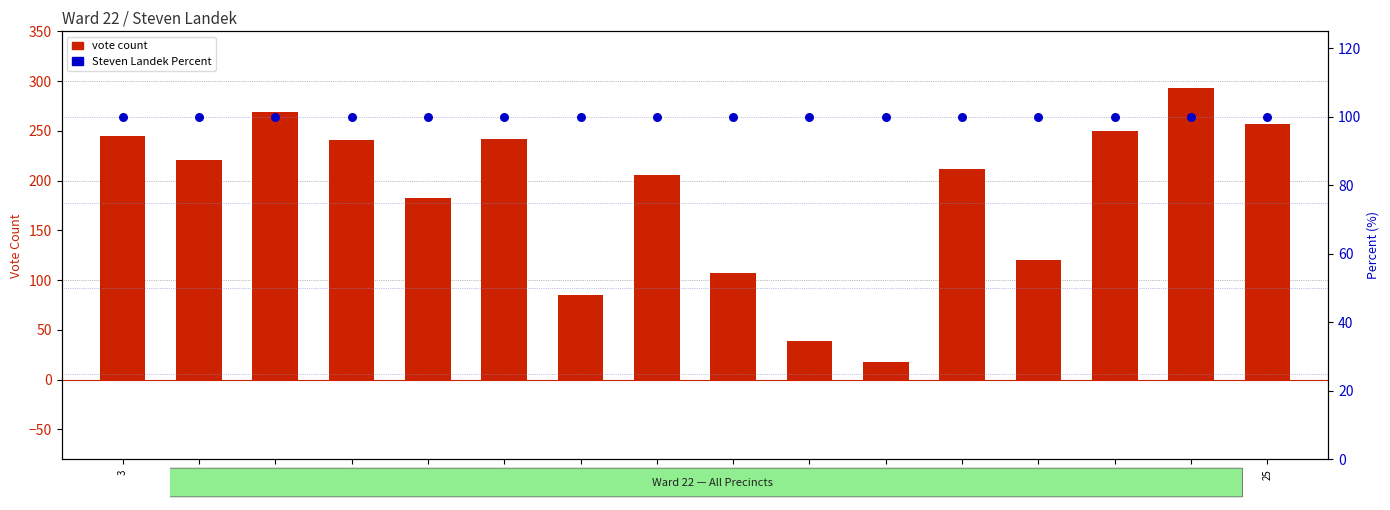

What is the total value across all series at 16?

118